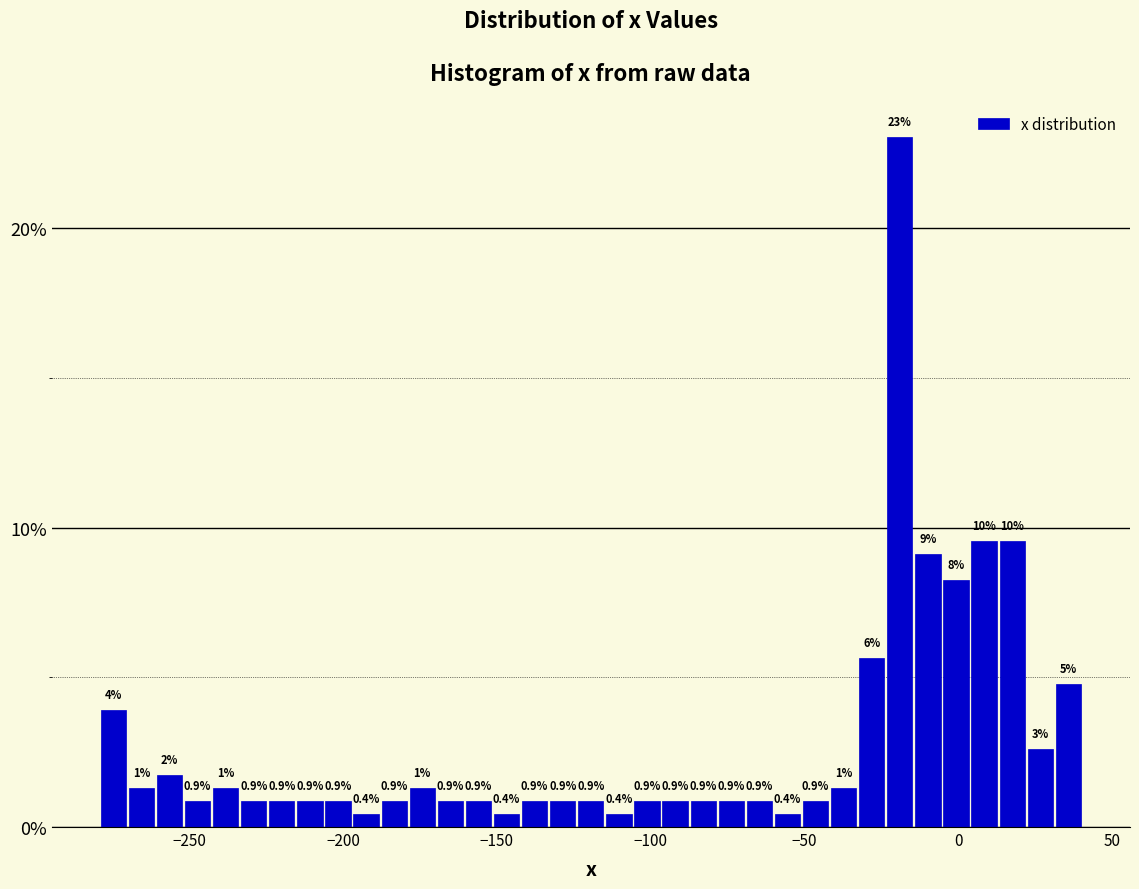

Around what value on the x-axis is the tallest bar? Give the approximate position of its centre, as read against the axis.

-20